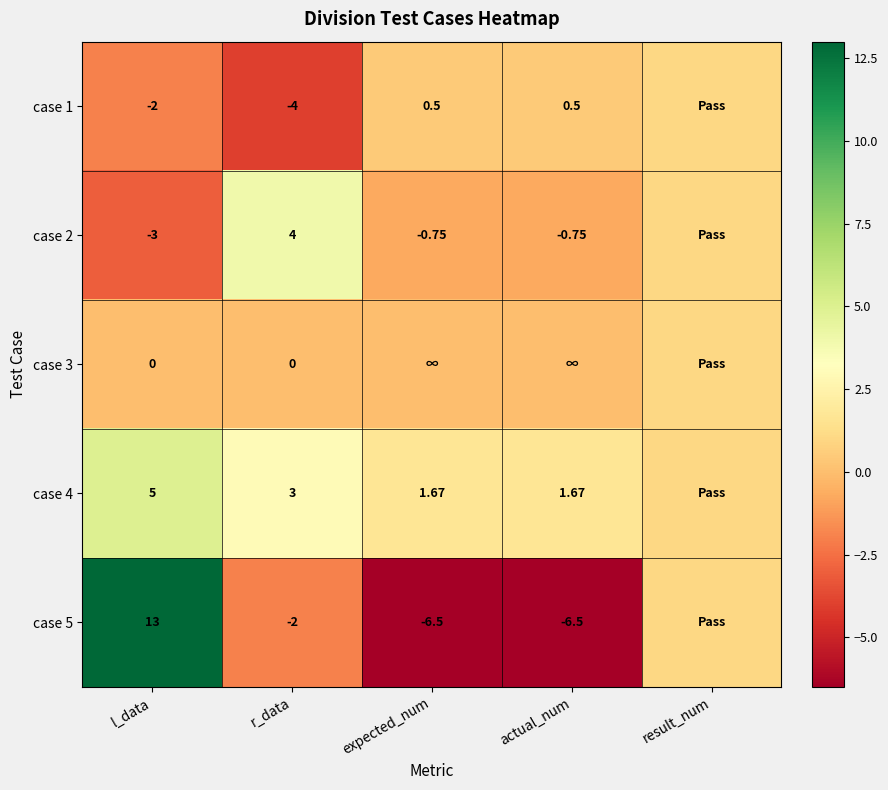

Is the value of case 2 at r_data greater than the value of case 1 at actual_num?

Yes